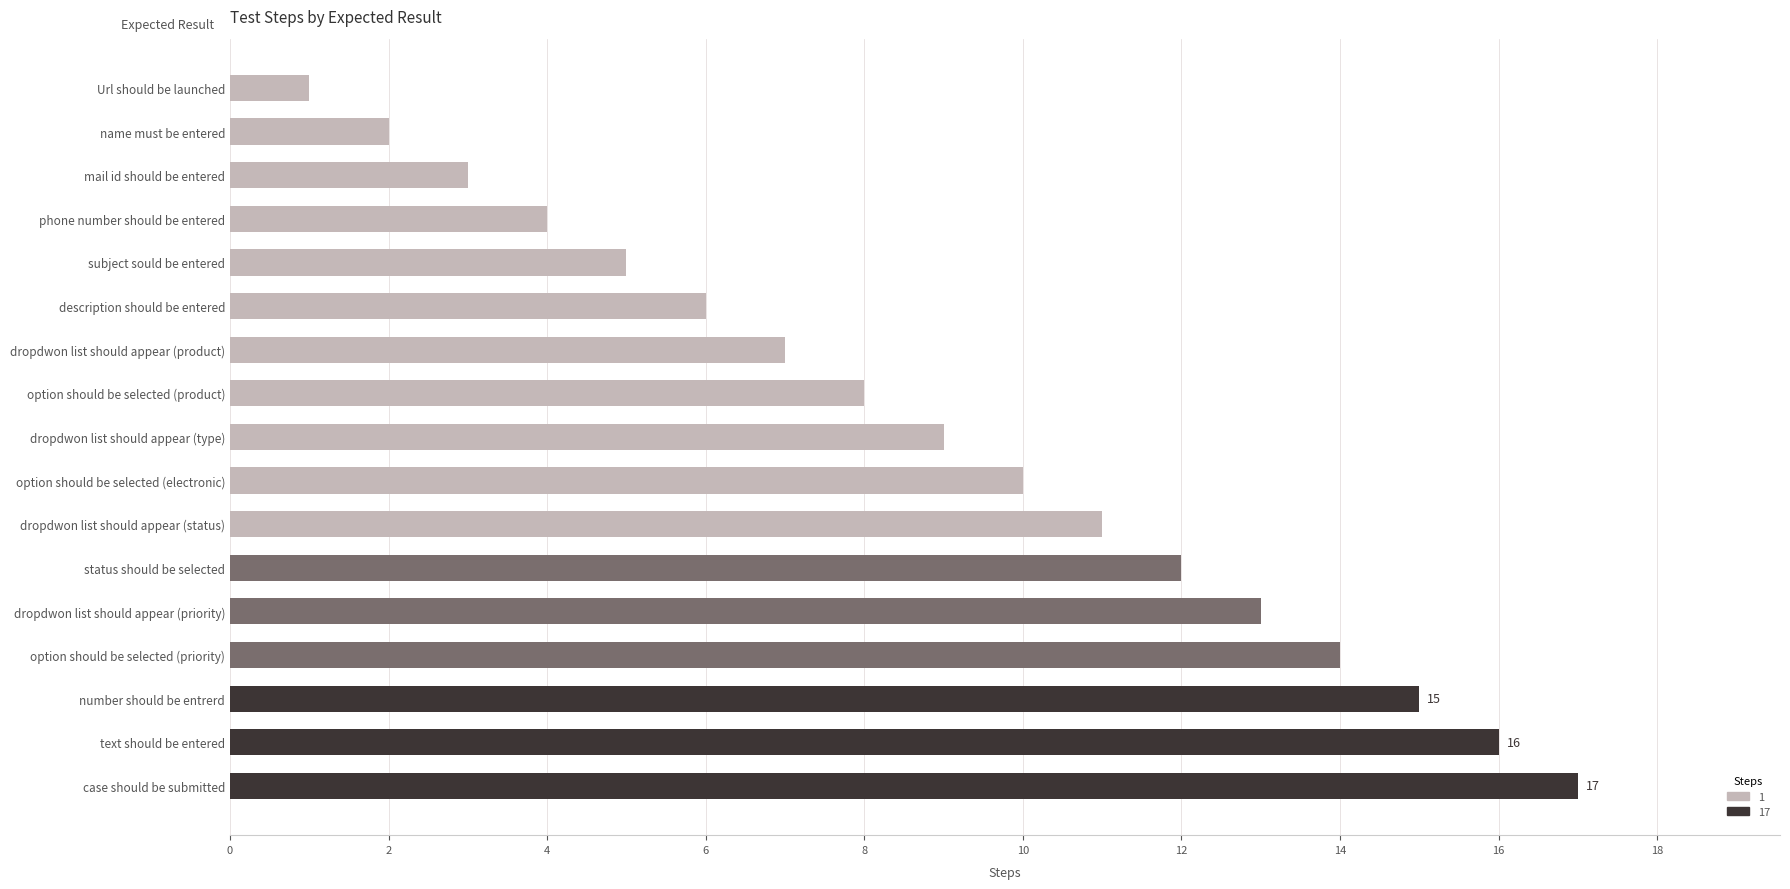

What is the difference between the maximum and second lowest values?

15